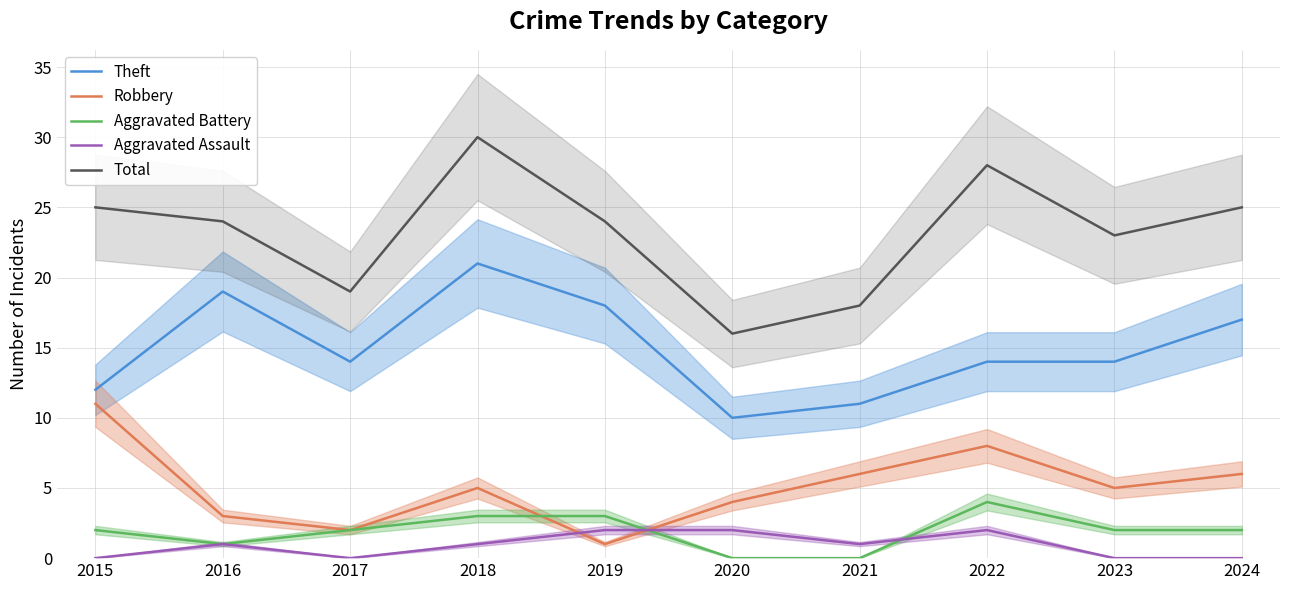

Does the chart have visible grid lines?

Yes